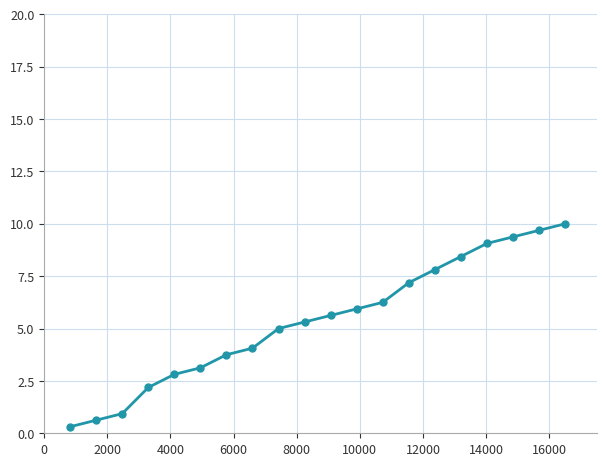

What is the value of the 5th point from the left?

2.8